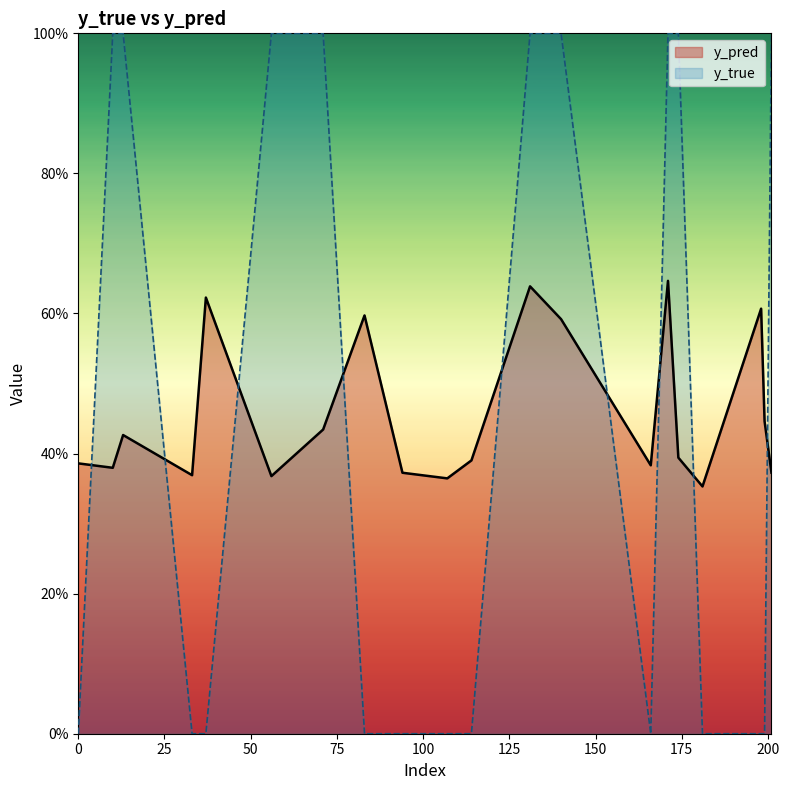

How many intersections are there between y_true and y_pred?

9